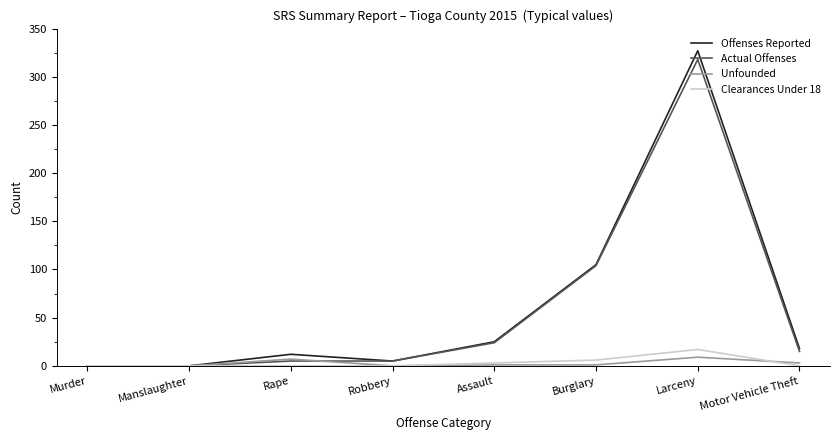

Which series has the widest spread of values?

Offenses Reported